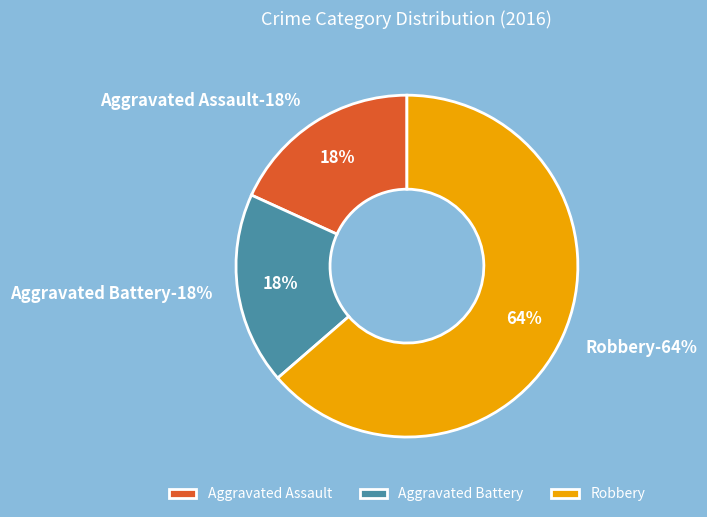

Is there a majority slice in this chart?

Yes